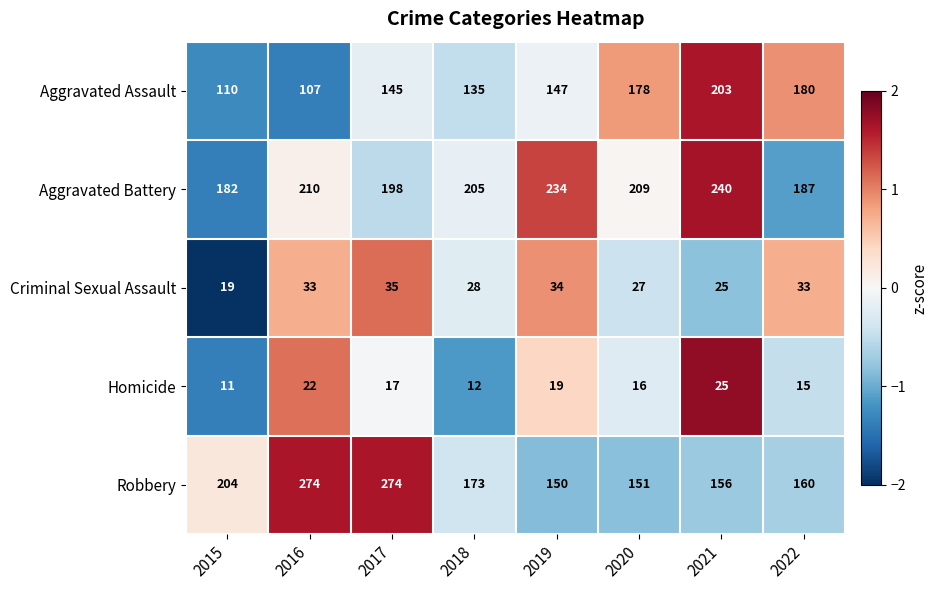

At which category is the sum across all series the highest?

2017